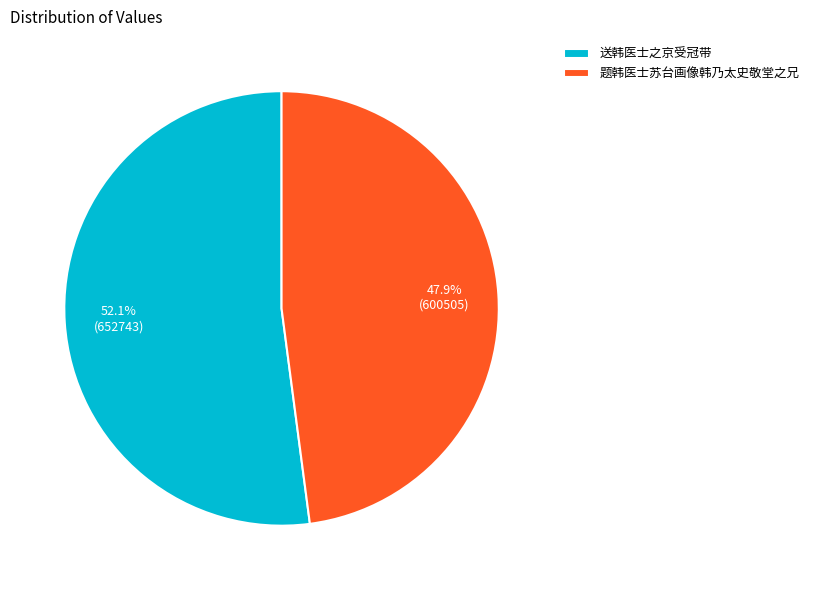

Count the number of slices in the pie.

2